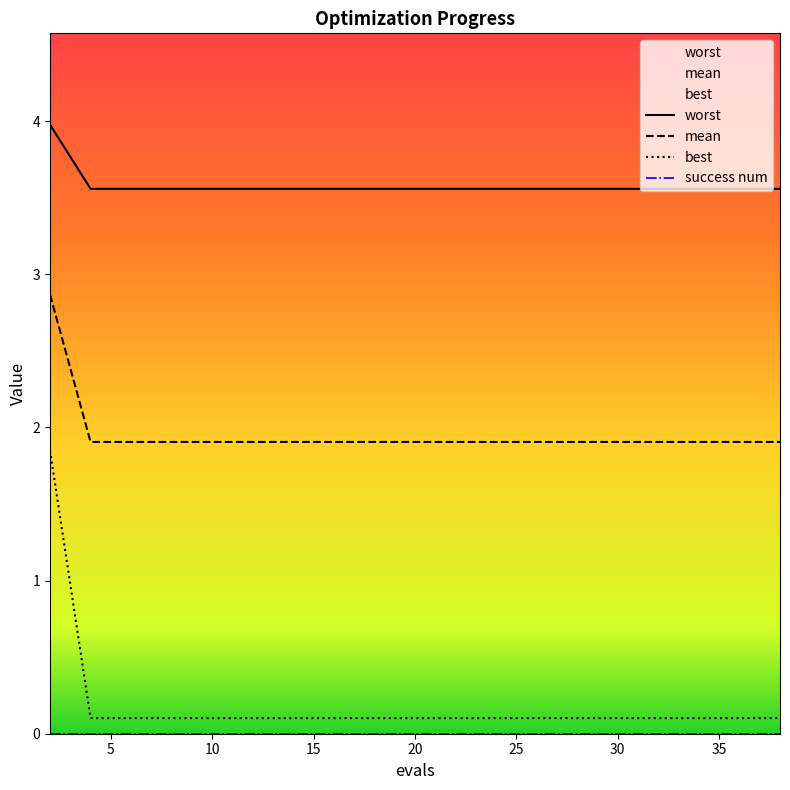

True or false: mean and best intersect in this chart.

False